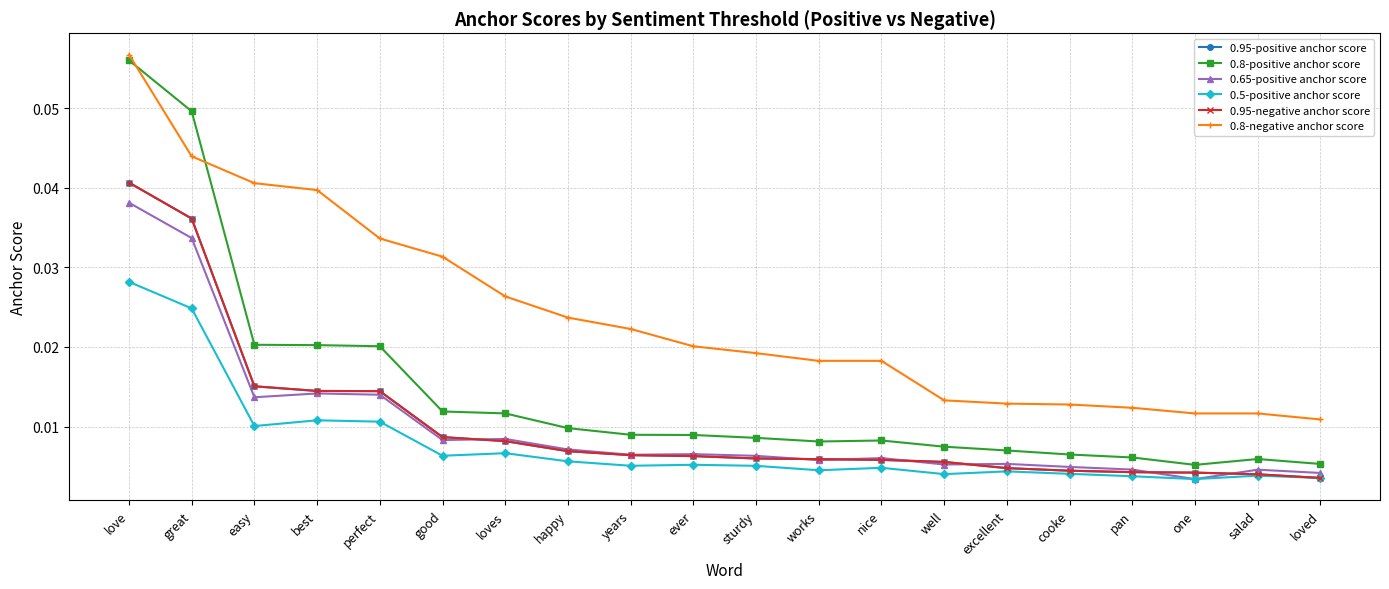

At which label is 0.5-positive anchor score closest to 0?

one